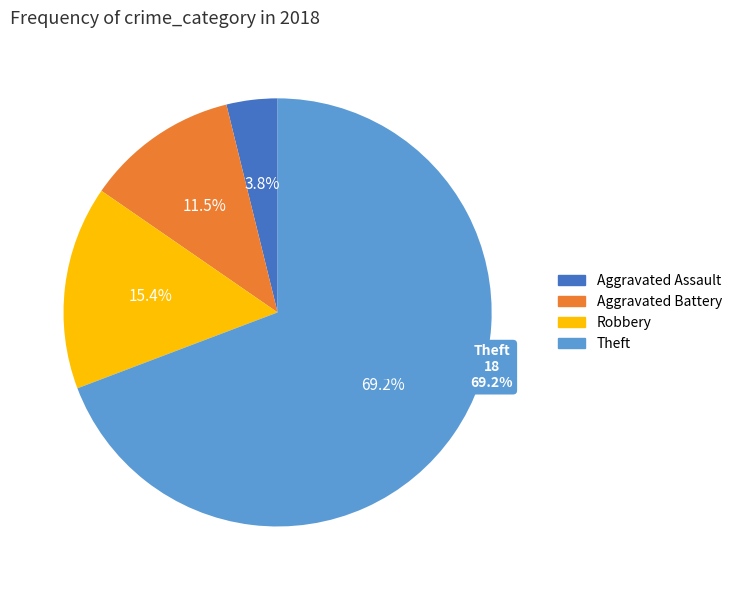

To the nearest percent, what percentage of the pie is Aggravated Battery?

12%